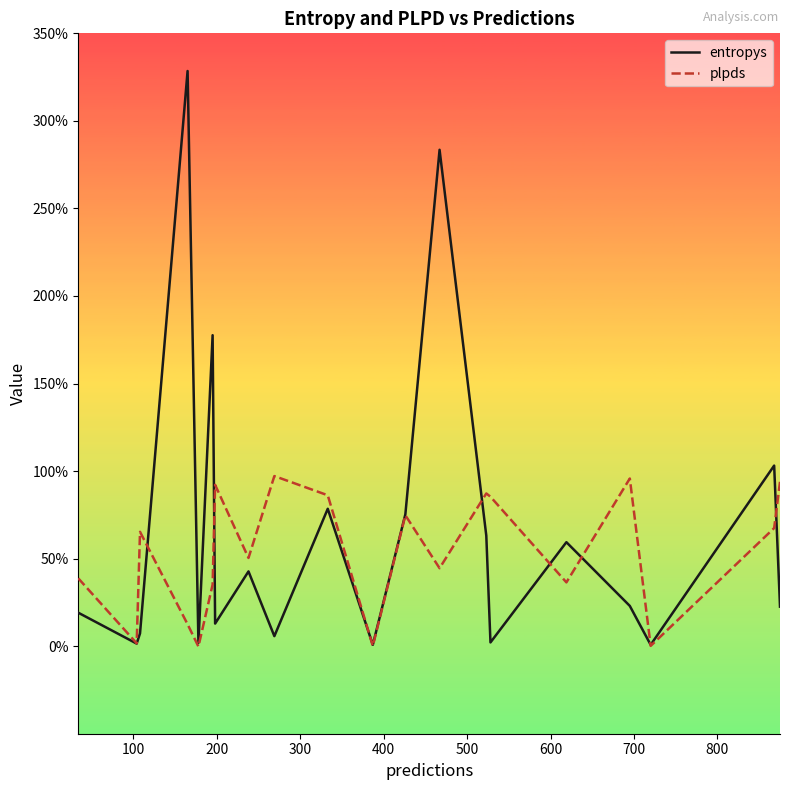

Rank the series by their average value, from highest to lowest.

entropys, plpds